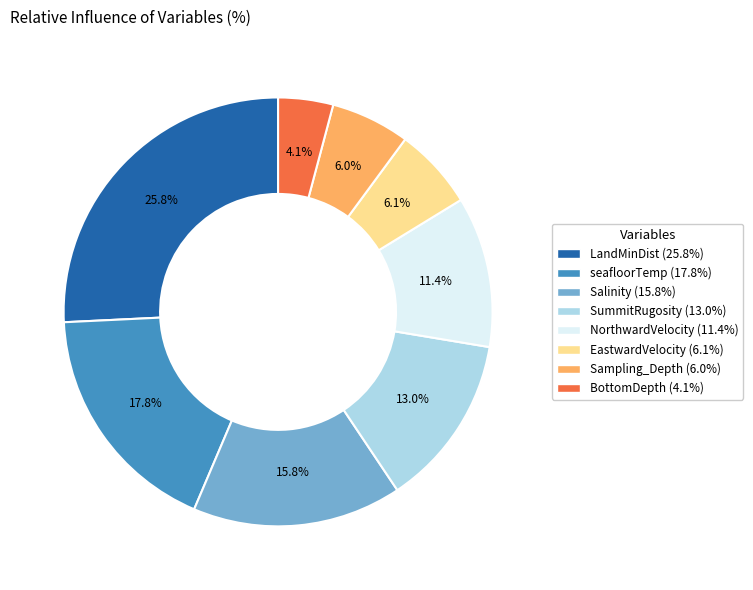

Do Sampling_Depth and LandMinDist together represent more than half of the pie?

No